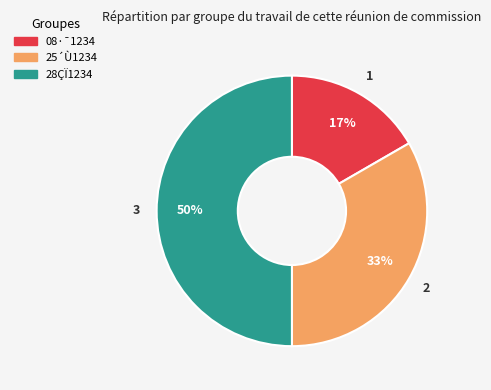

To the nearest percent, what percentage of the pie is 08·¯1234?

17%